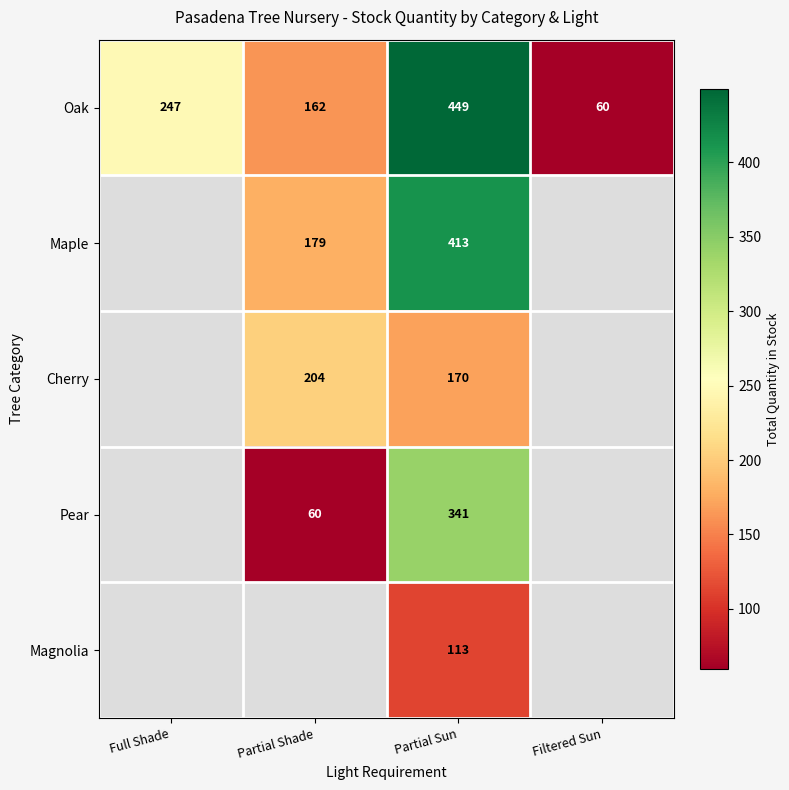

What is the difference between the Oak values at Filtered Sun and Partial Sun?

389